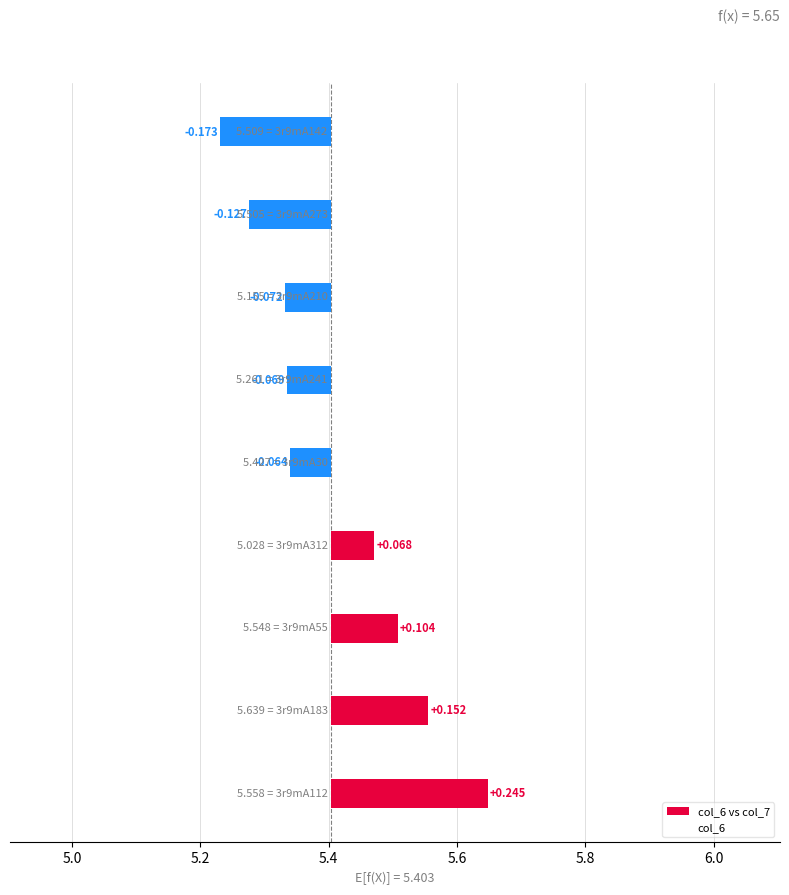

Which series has the largest total across all categories?

col_6